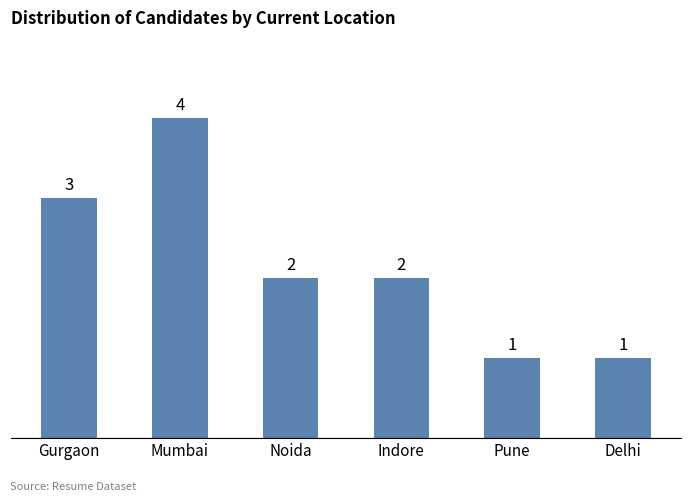

What is the sum of all values?

13